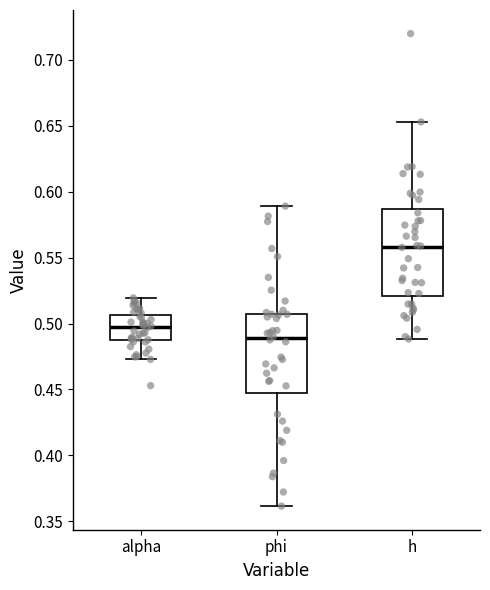

Which box is the tallest, from its lower edge to its upper edge?

h